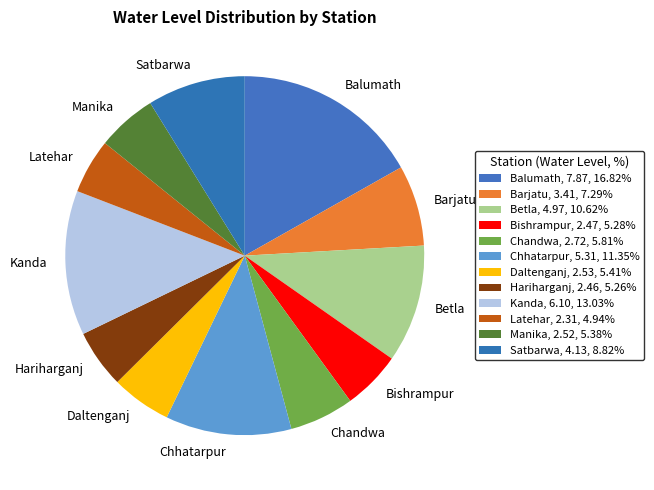

The Kanda slice represents 13% of the pie. True or false?

True